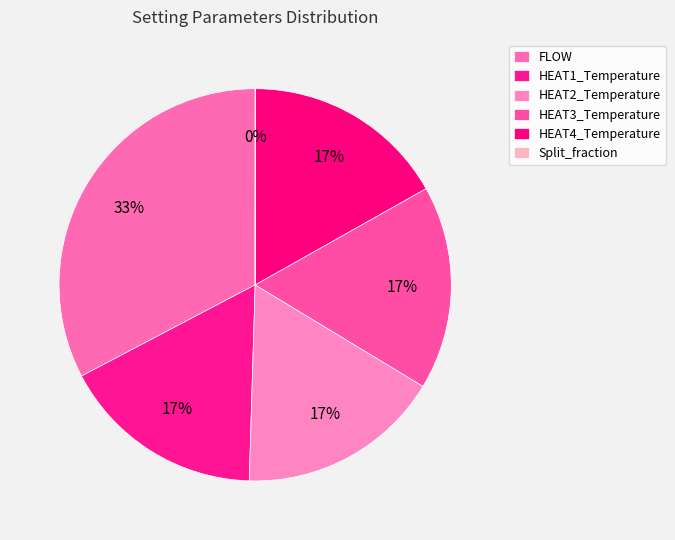

How many slices are in this pie chart?

6